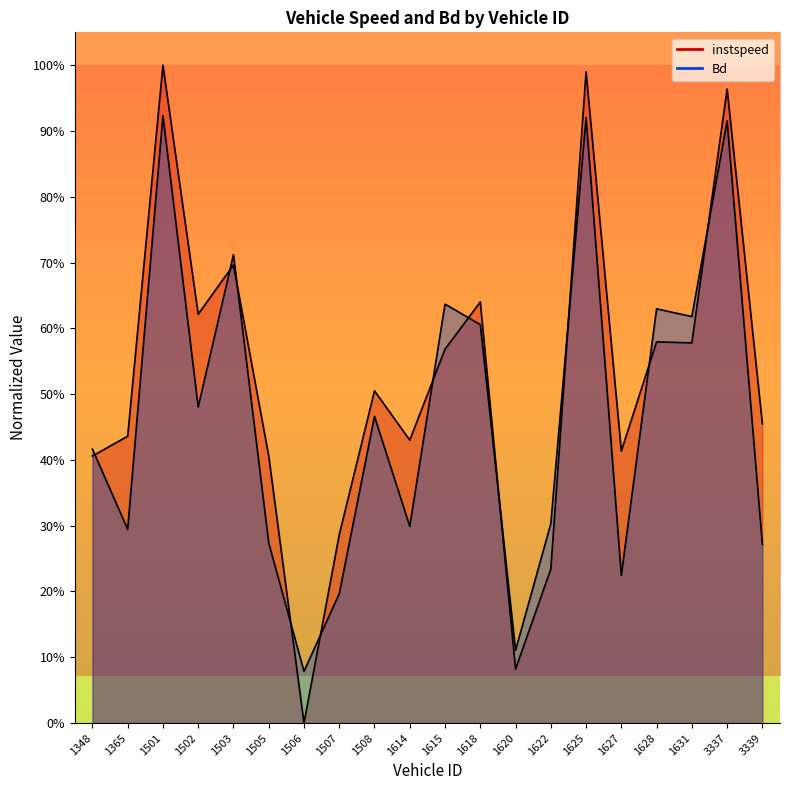

What is the average value of the instspeed series?

0.5